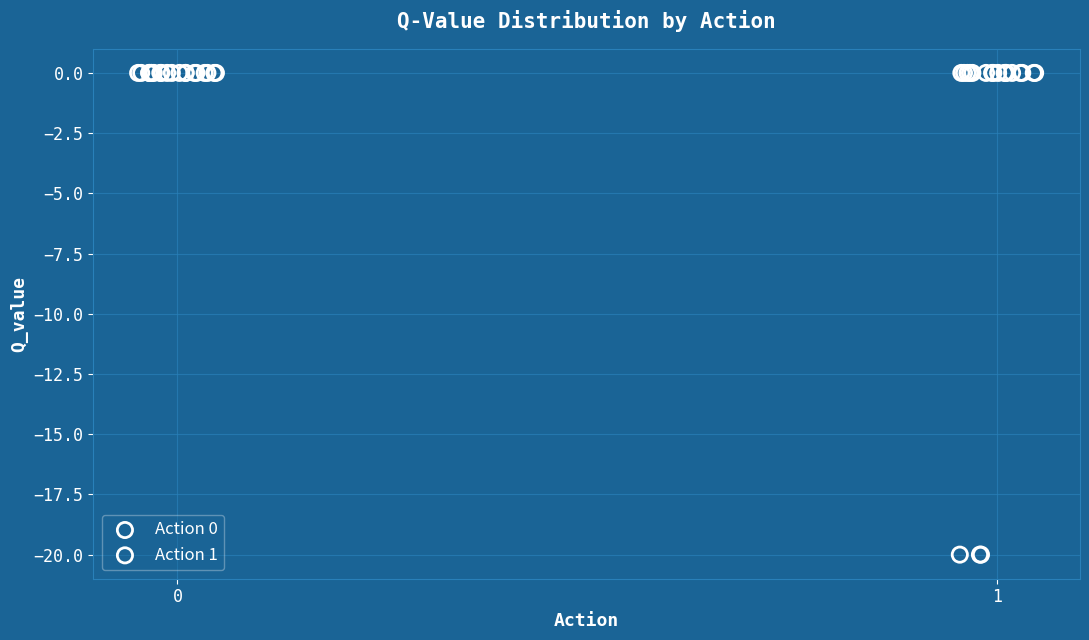

Which series reaches the minimum Y coordinate?

Action 1